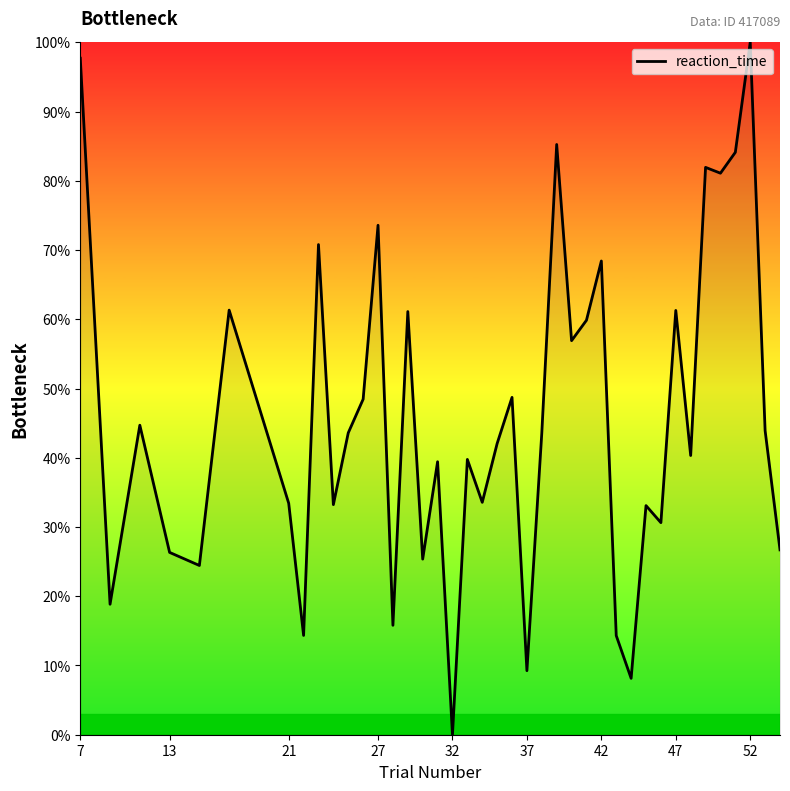

Does the chart have visible grid lines?

No